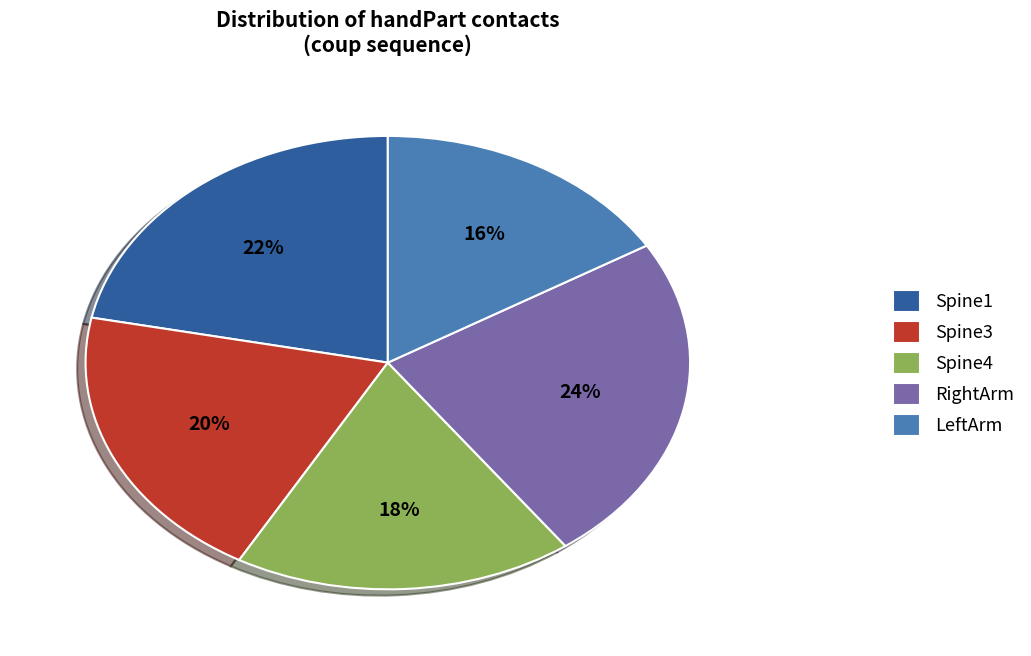

Does Spine3 account for over 50% of the chart?

No